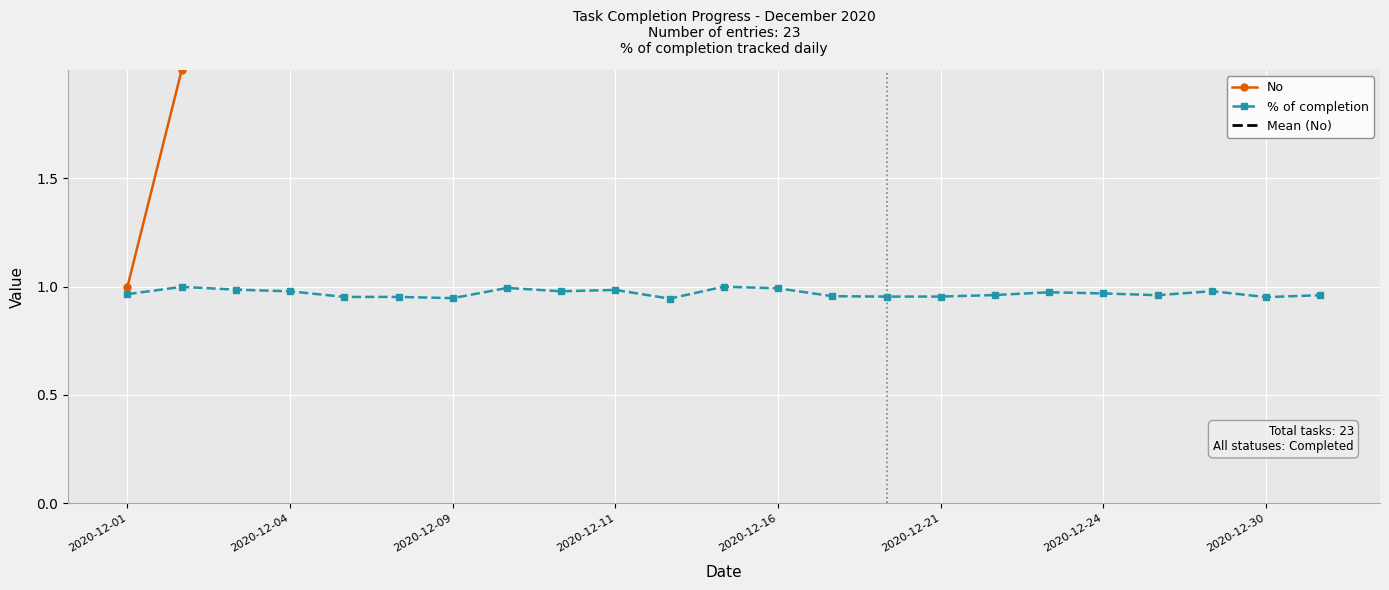

How many distinct data groups are displayed?

3